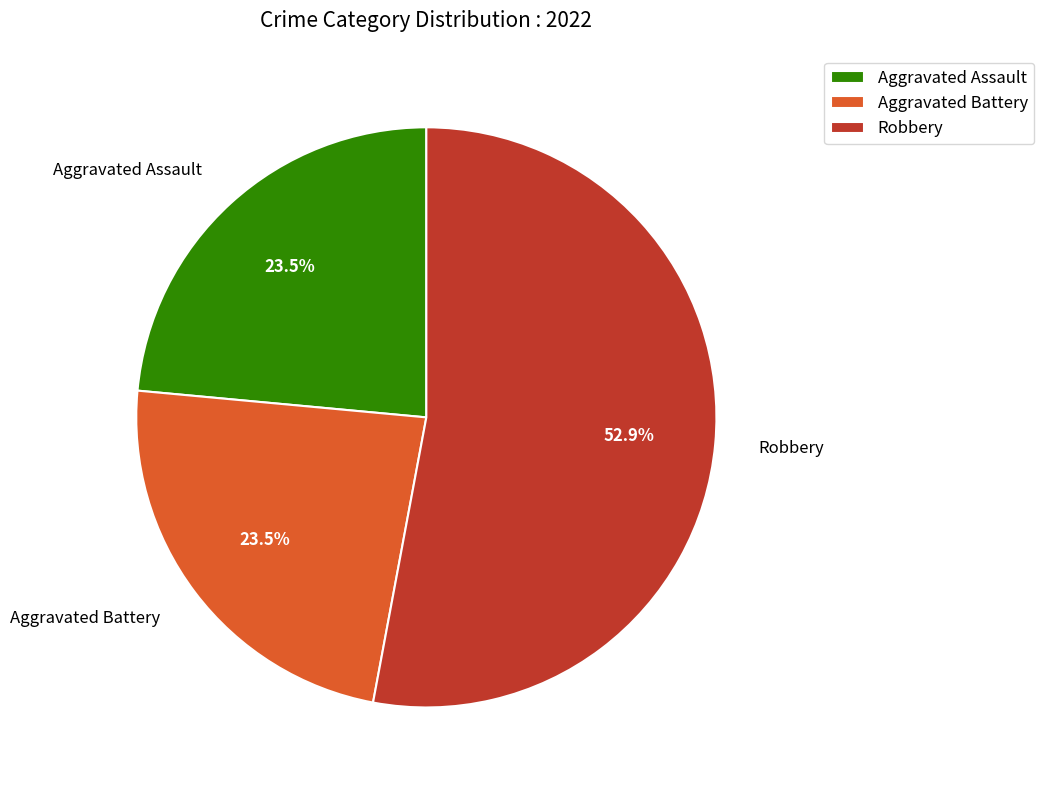

What is the total percentage of Aggravated Assault and Robbery?

76.5%